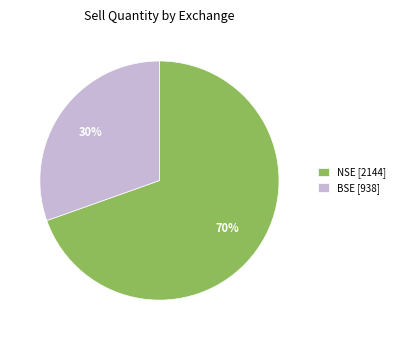

Is it true that BSE [938] is 30% of the pie?

True